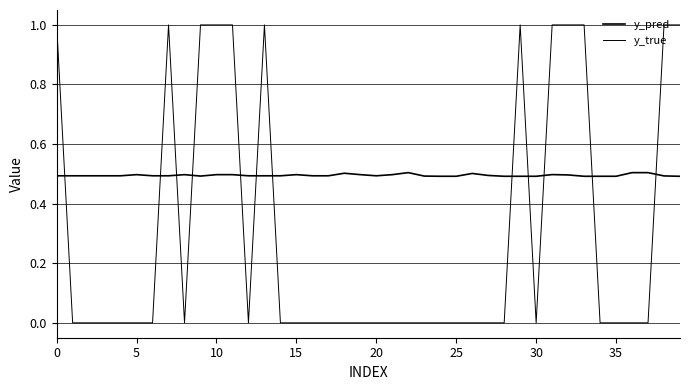

Does the chart display data point markers on the line(s)?

No